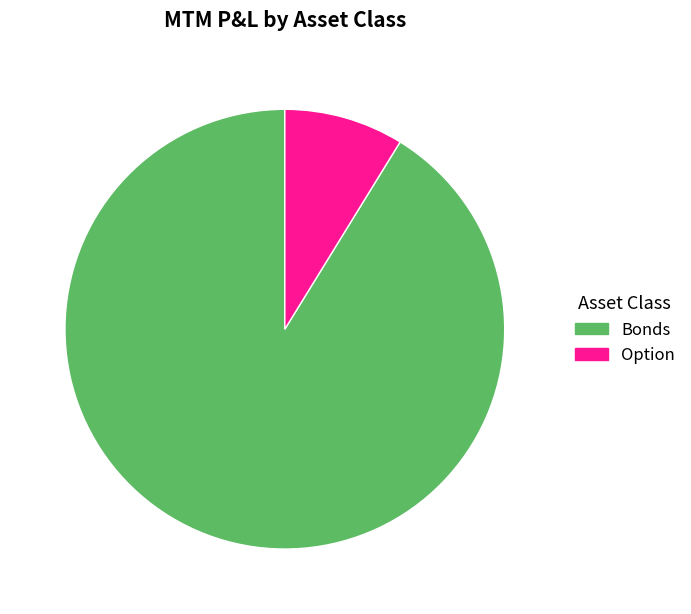

Is the sum of Option and Bonds greater than half?

Yes